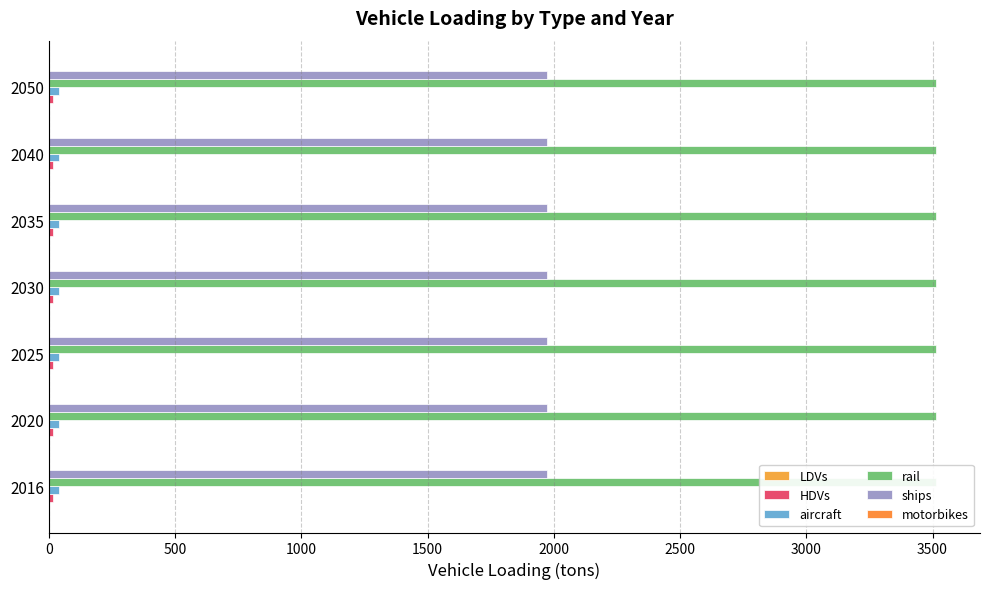

Reading left to right, list all the values displayed in this chart.

LDVs: 1.0	1.0	1.0	1.0	1.0	1.0	1.0
HDVs: 16.0	16.0	16.0	16.0	16.0	16.0	16.0
aircraft: 42.0	42.0	42.0	42.0	42.0	42.0	42.0
rail: 3512.4	3512.4	3512.4	3512.4	3512.4	3512.4	3512.4
ships: 1974.5	1974.5	1974.5	1974.5	1974.5	1974.5	1974.5
motorbikes: 0.0	0.0	0.0	0.0	0.0	0.0	0.0